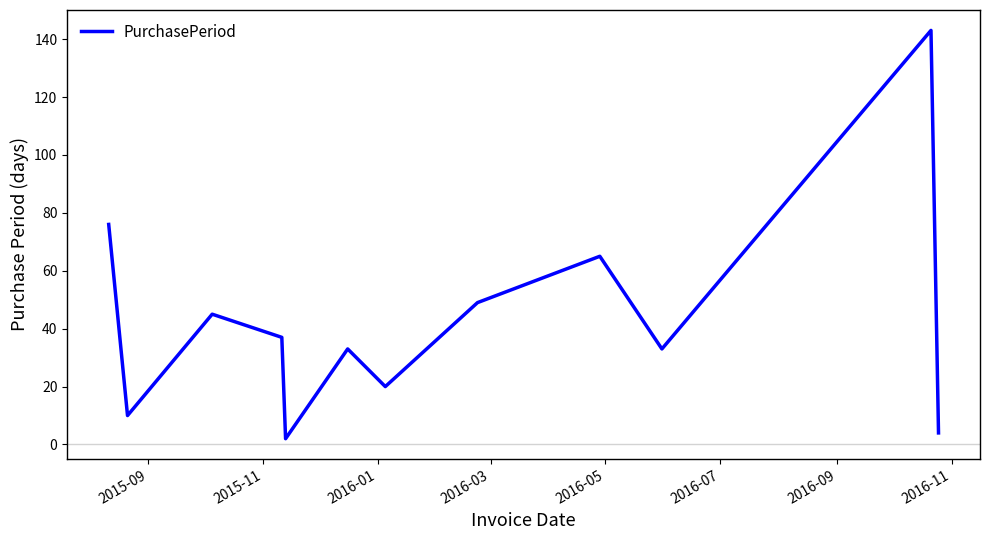

What is the difference between the maximum and minimum values?

141